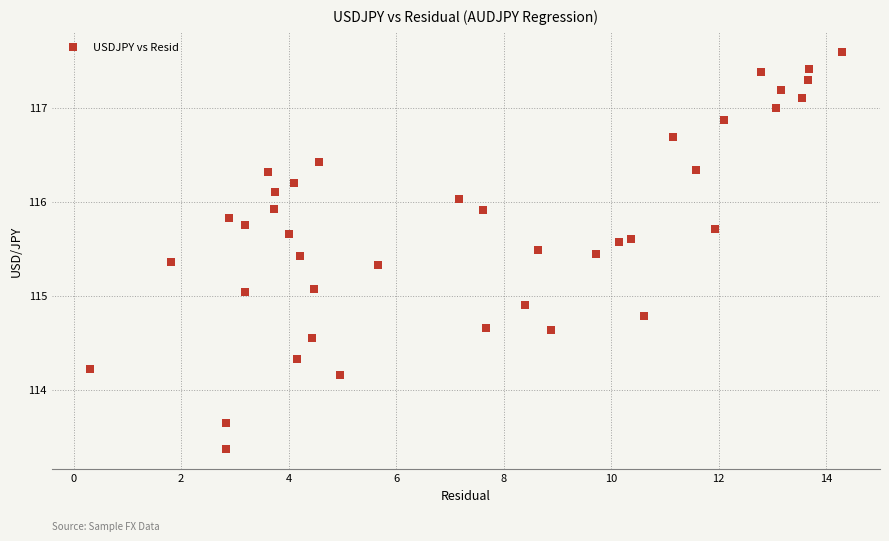

What is the range of Y values (max minus min)?

4.2